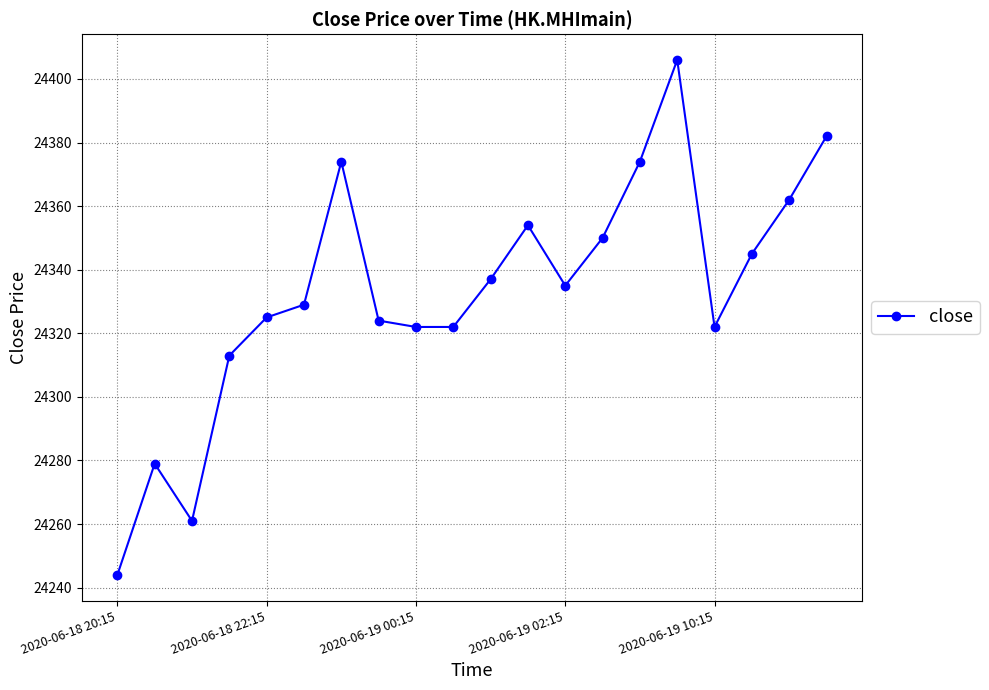

What is the average value?

24333